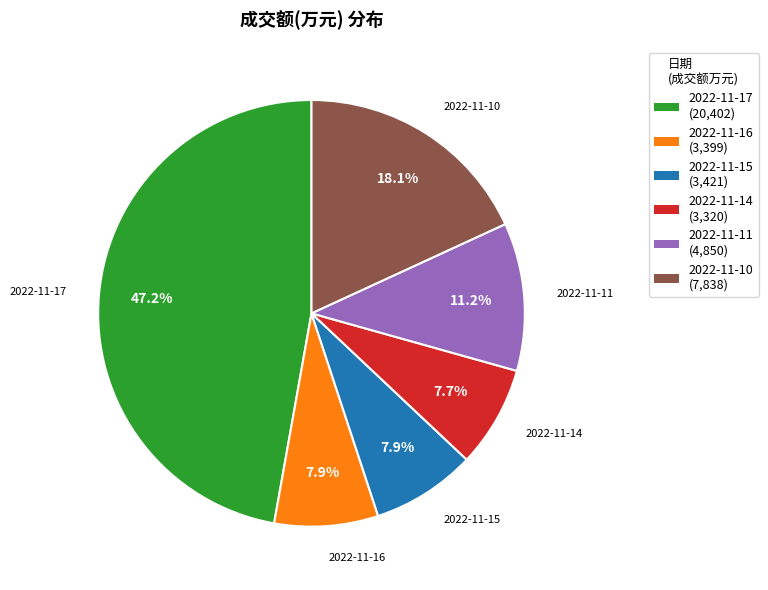

To the nearest percent, what is the average slice percentage?

17%